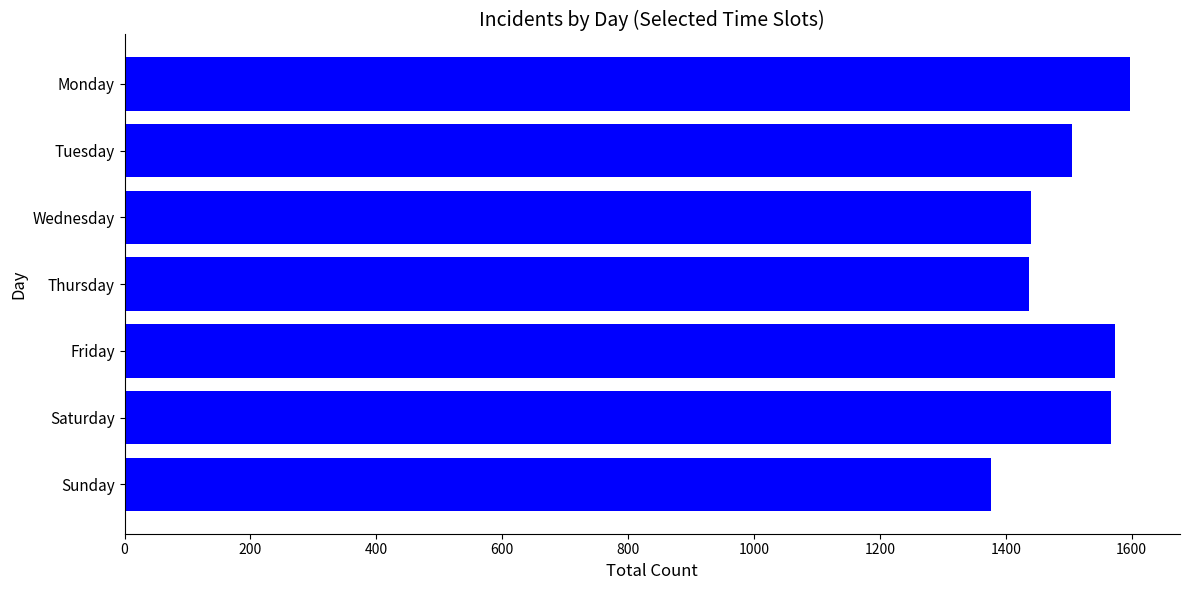

How many bars are there in total?

7